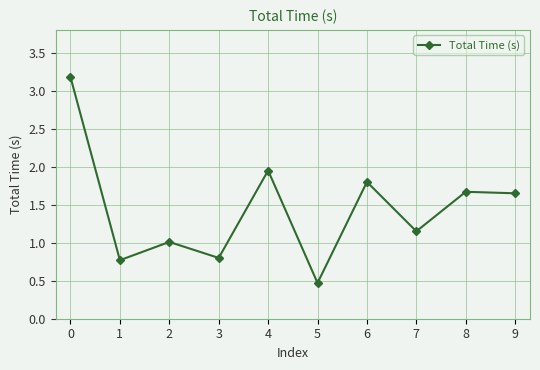

How many interior local valleys (lower than both neighbors) does the data have?

4